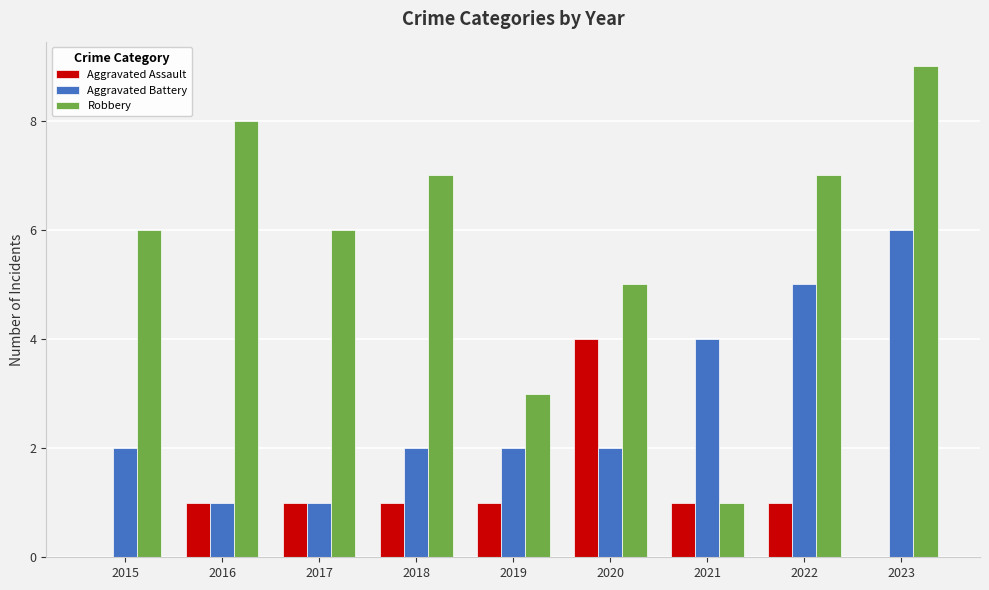

Is it true that Aggravated Battery equals 3 at 2018?

False